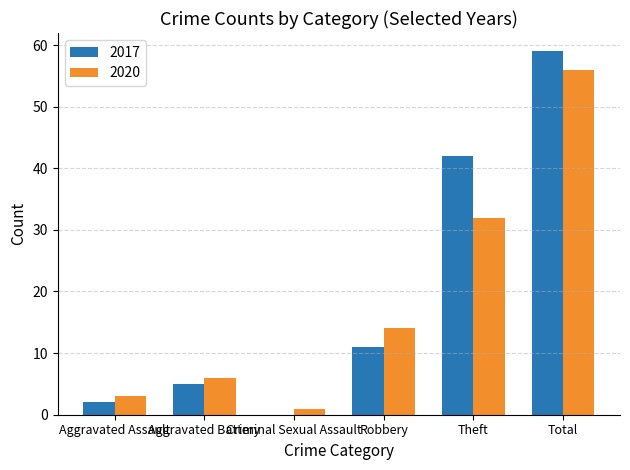

What is the highest value of the 2020 series?

56